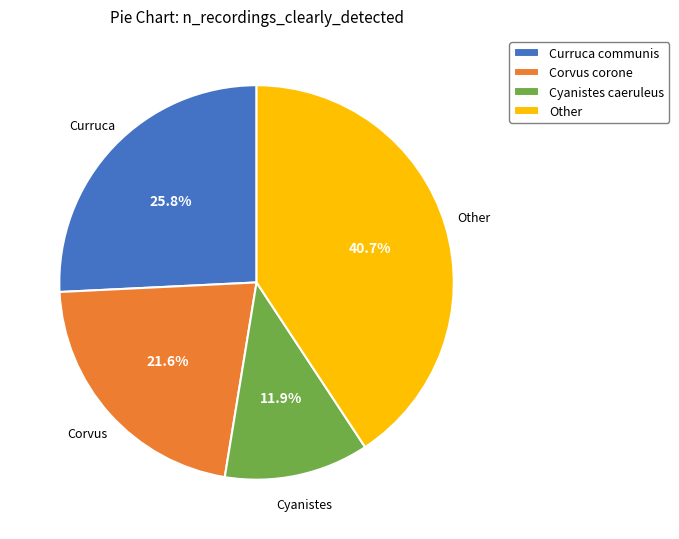

What is the total percentage of Curruca communis and Corvus corone?

47.4%